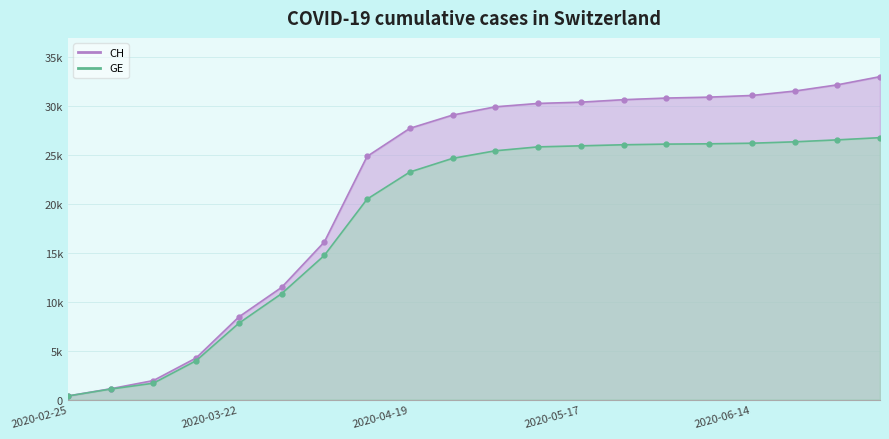

What is the difference between the maximum and second lowest values in the CH series?

31873